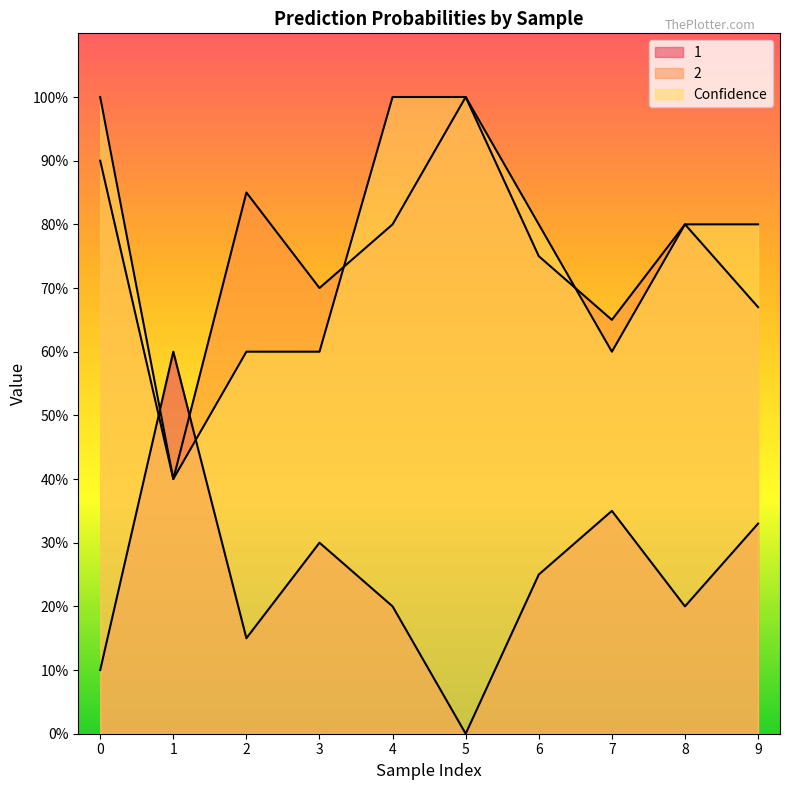

What is the sum of the 2 values at 9 and 0?

0.4